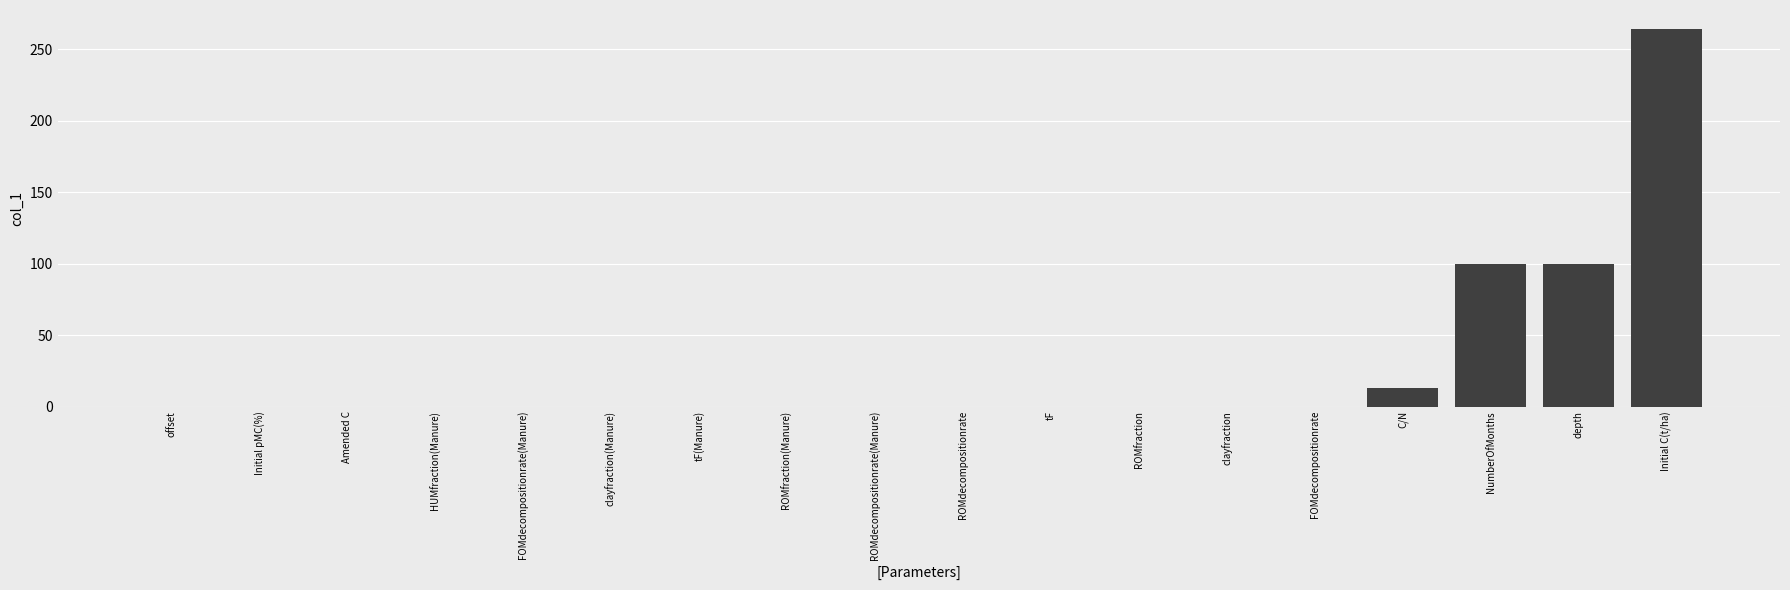

What is the sum of the values at Initial C(t/ha) and Amended C?

264.2